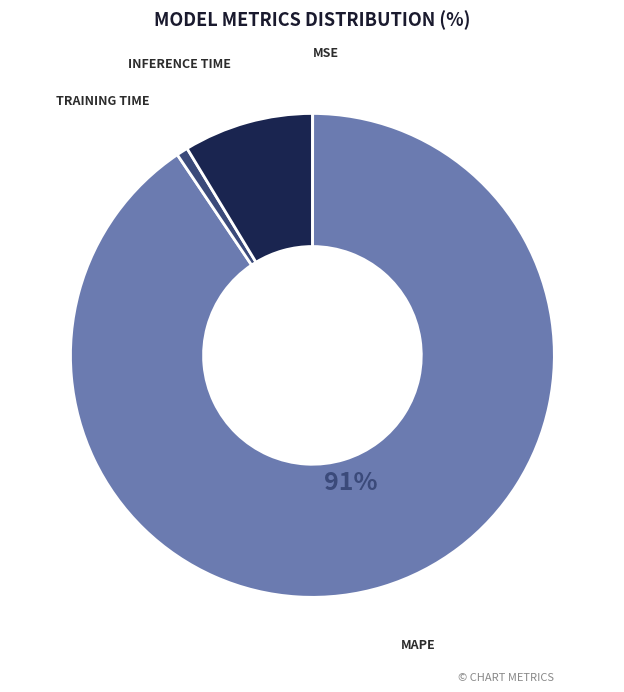

Is there any slice that represents more than half of the pie?

Yes